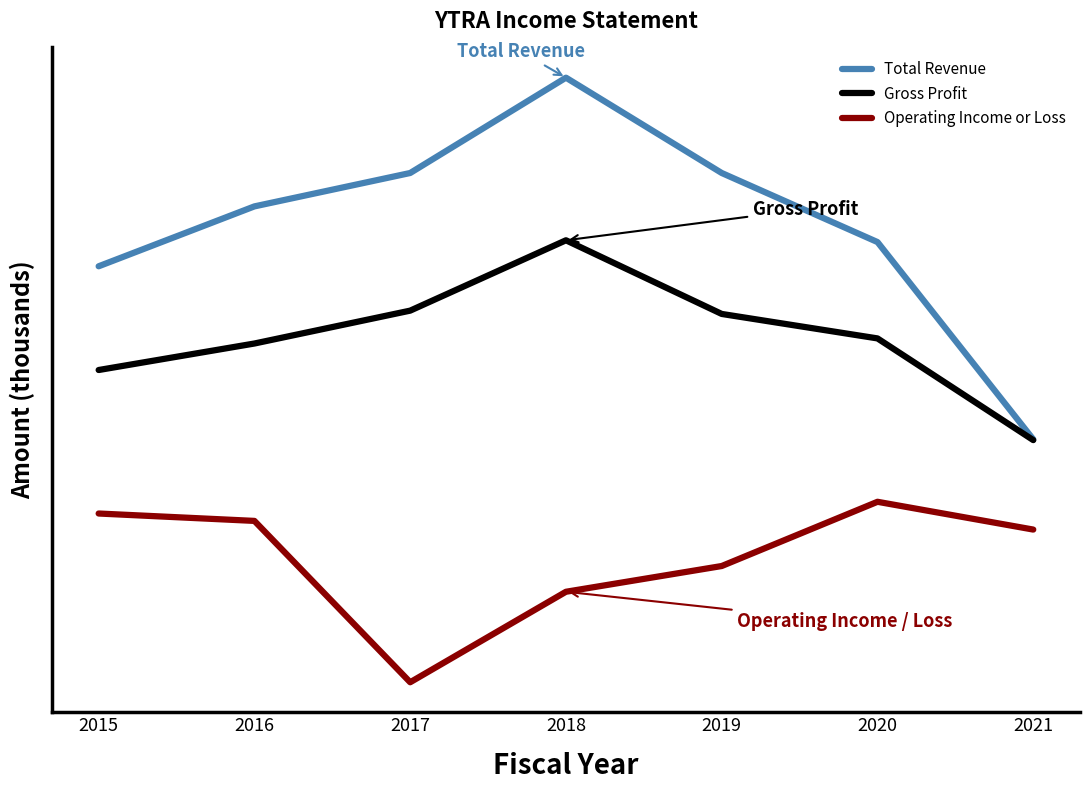

True or false: Total Revenue and Operating Income or Loss intersect in this chart.

False